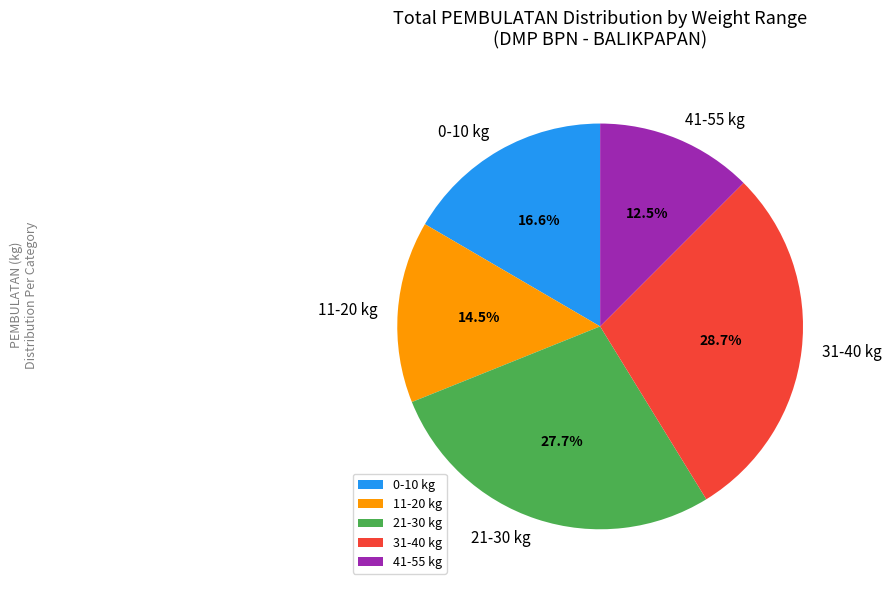

Which has a higher value, 21-30 kg or 11-20 kg?

21-30 kg